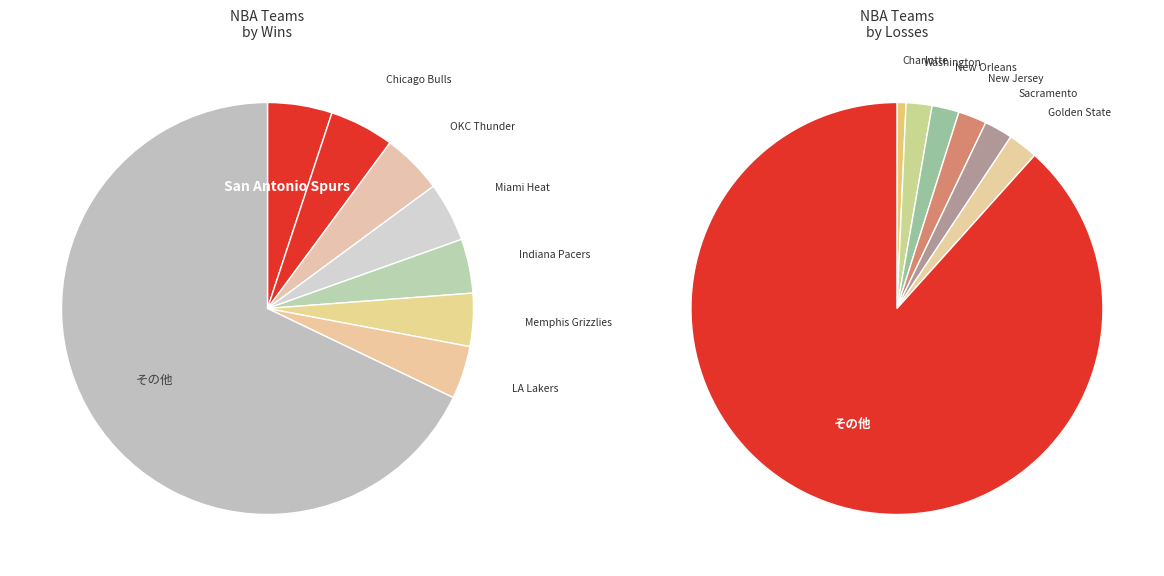

To the nearest percent, what is the combined percentage of Los Angeles Clippers and Atlanta Hawks?

5%